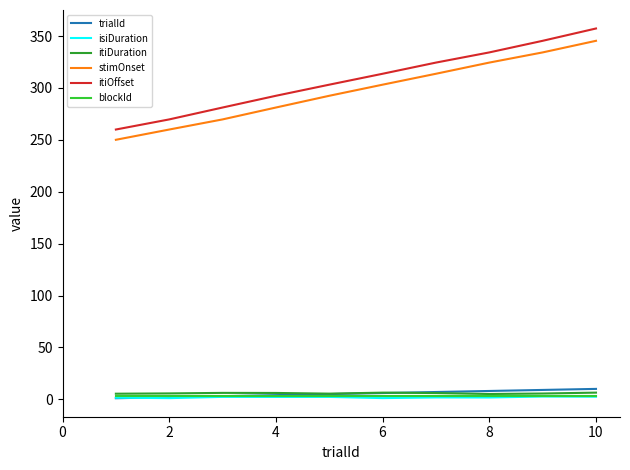

Does the chart have visible grid lines?

No